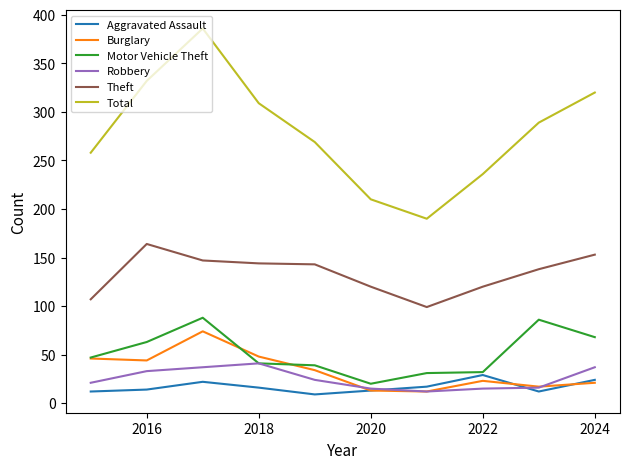

What is the minimum value shown in the chart?

9